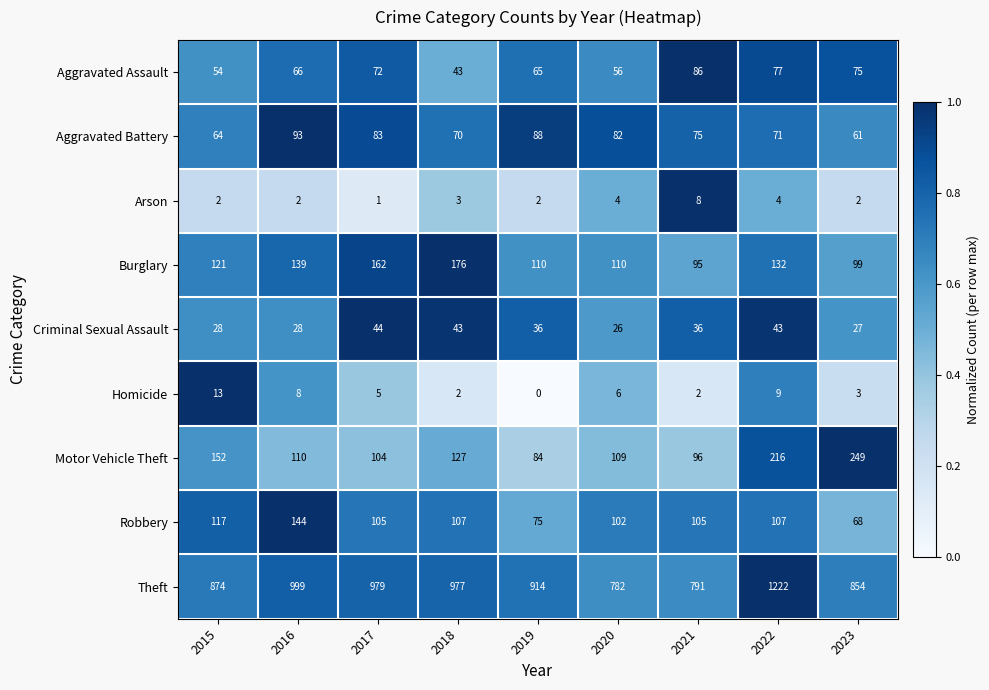

The value of Homicide at 2016 is 8. True or false?

True